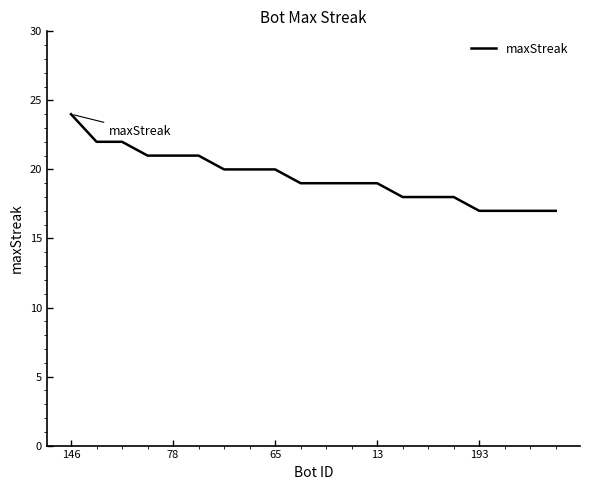

What is the average value?

19